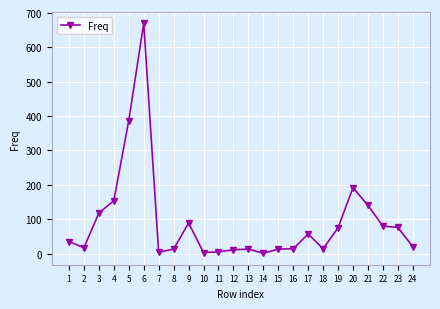

What is the change in value from 6 to 12?

-659